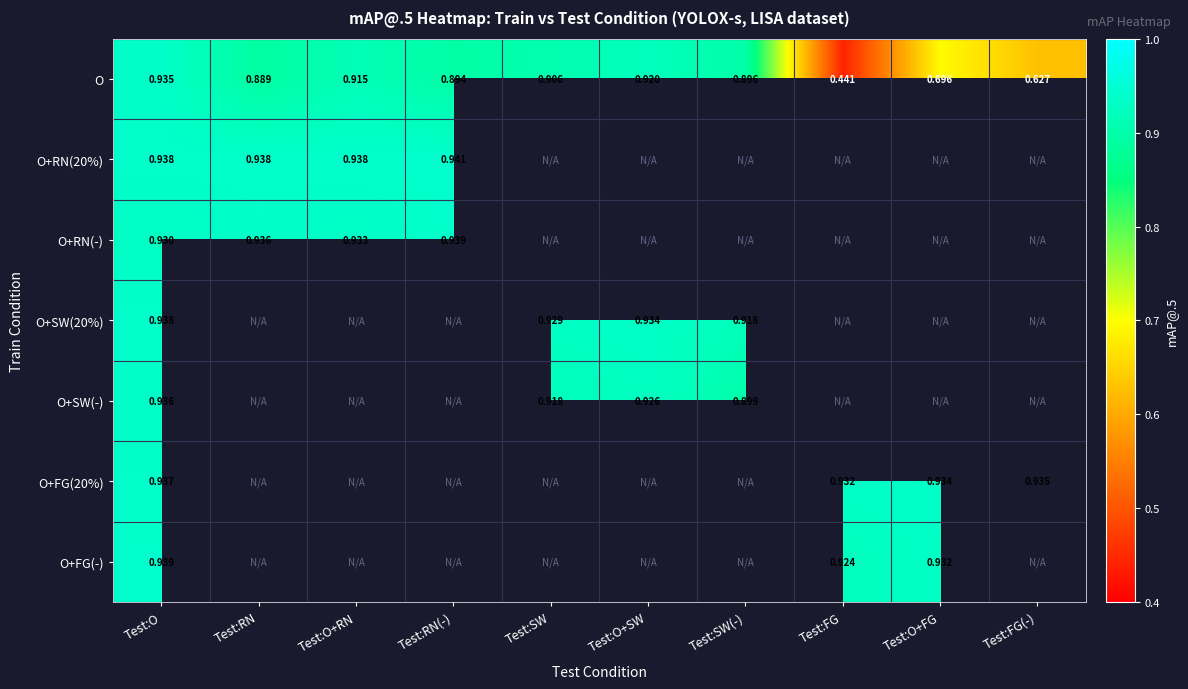

At Test:RN(-), list the series in order from smallest to largest.

O, O+RN(-), O+RN(20%), O+SW(20%), O+SW(-), O+FG(20%), O+FG(-)